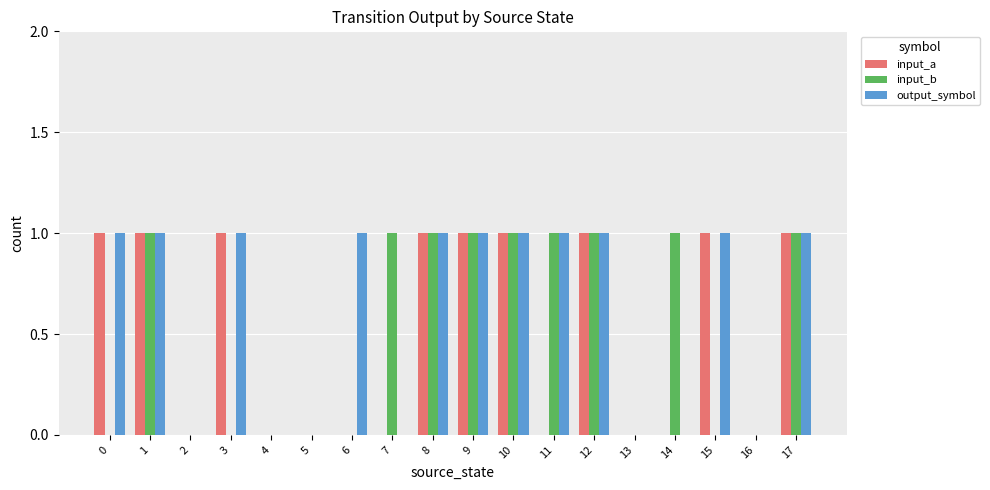

What is the sum of all output_symbol values?

11